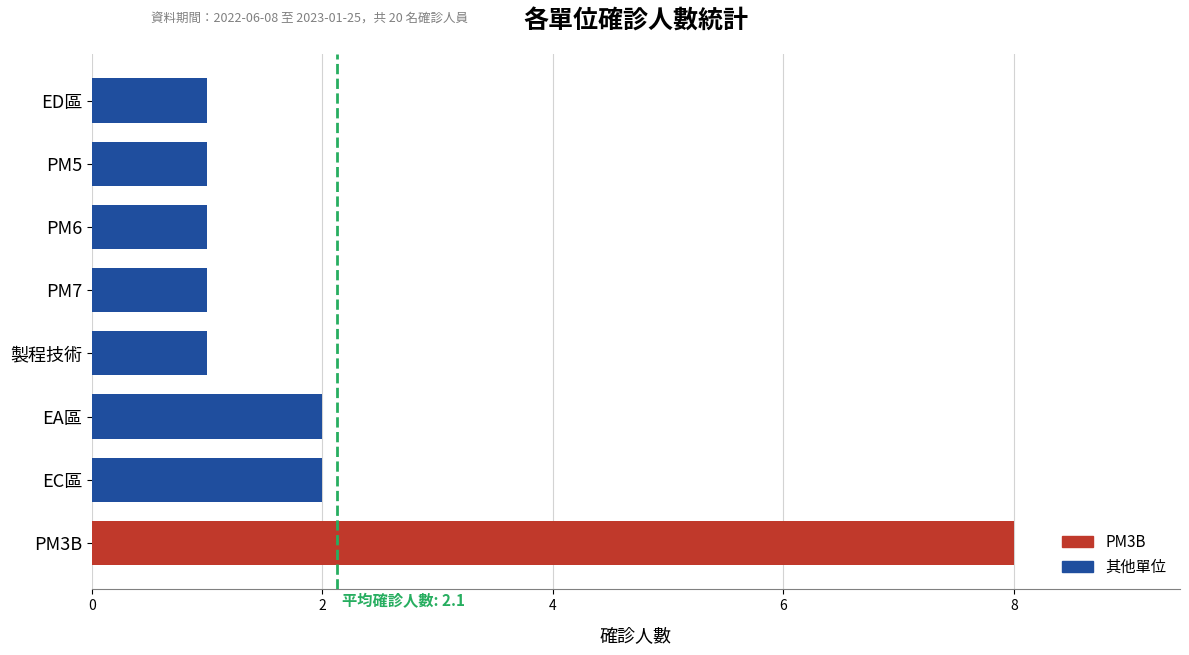

Is it true that the value at EA區 is 1?

False